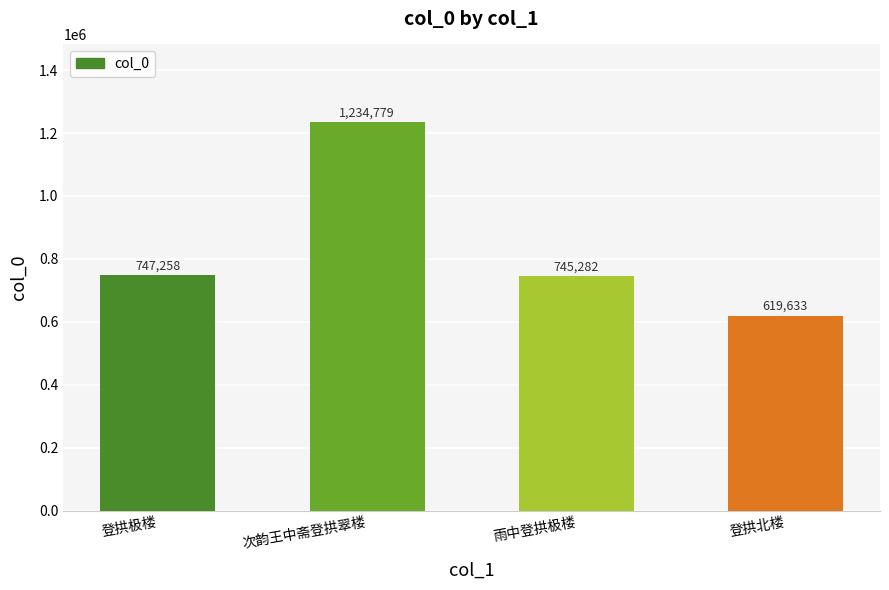

The chart shows a value of 374460 at 登拱北楼. True or false?

False